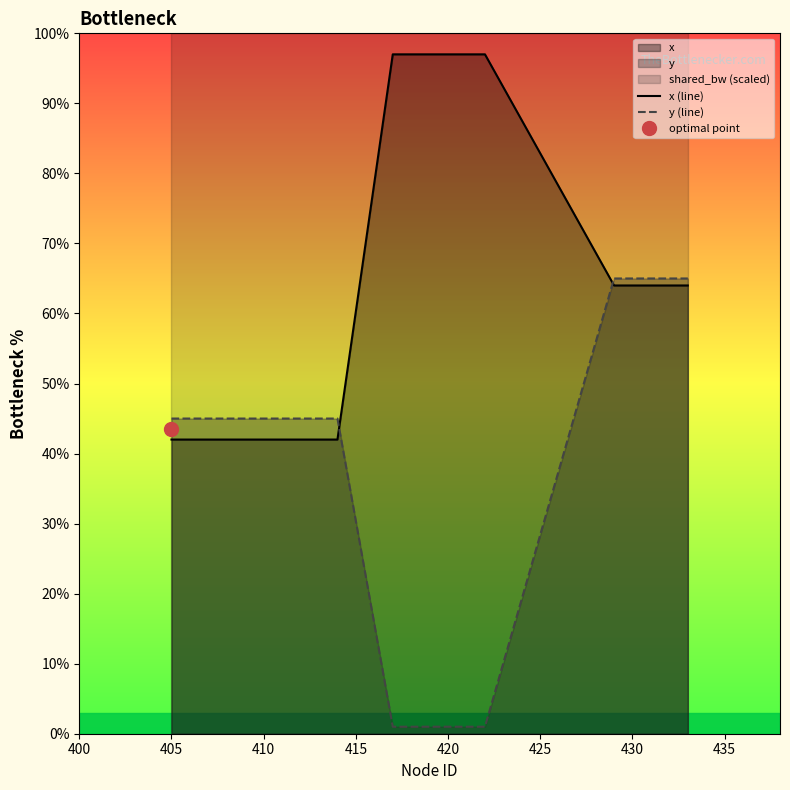

True or false: x (line) has more than 2 interior local peaks.

False